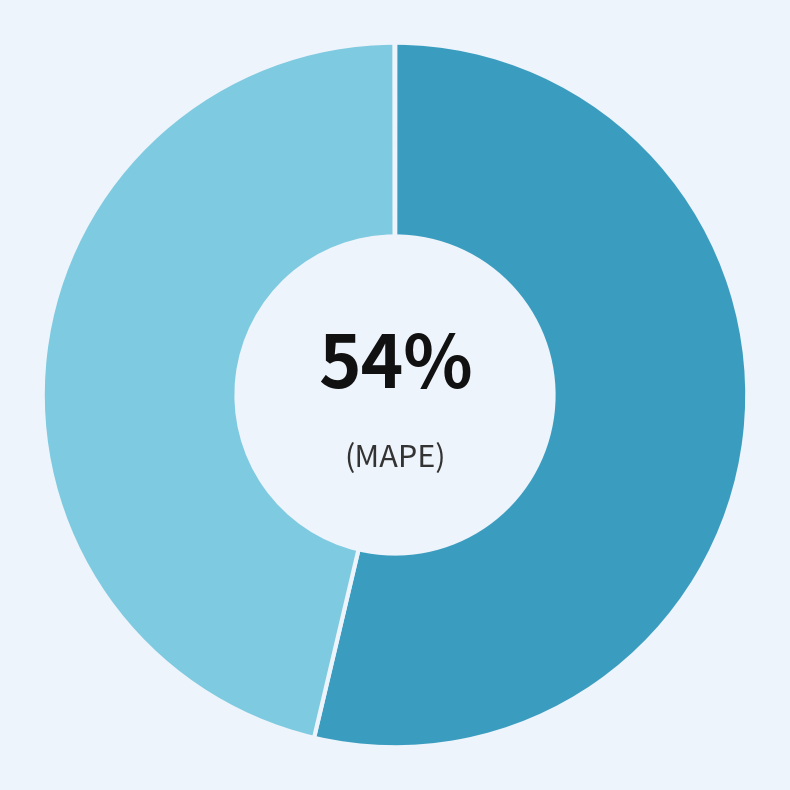

Count the number of slices in the pie.

5